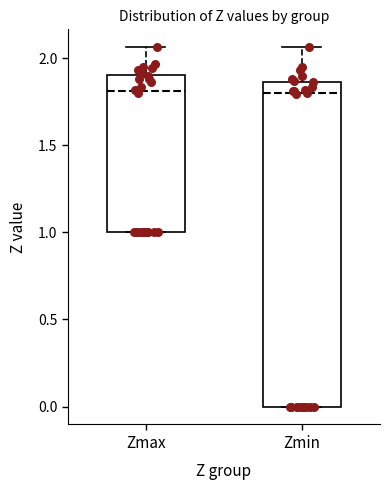

Reading left to right, read every box against the y-axis: the position of its median line, the range the box covers, and the ends of its whiskers. The values are not printed on the chart, so give them approximately, as read against the axis.

Zmax: median 1.80, box 1.00 to 1.90, whiskers 1.00 to 2.05
Zmin: median 1.80, box 0.00 to 1.85, whiskers 0.00 to 2.05